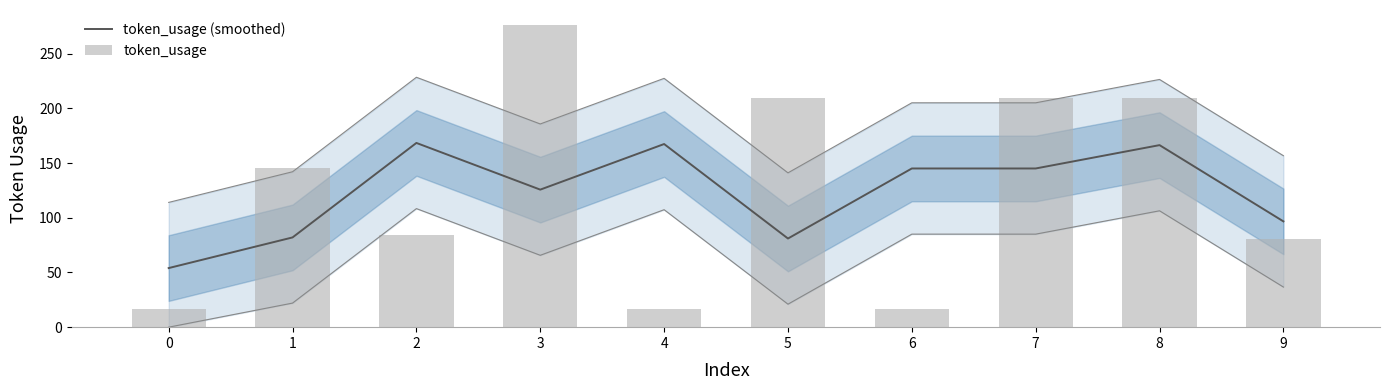

Rank the categories by token_usage (smoothed) value from lowest to highest.

0, 5, 1, 9, 3, 6, 7, 8, 4, 2